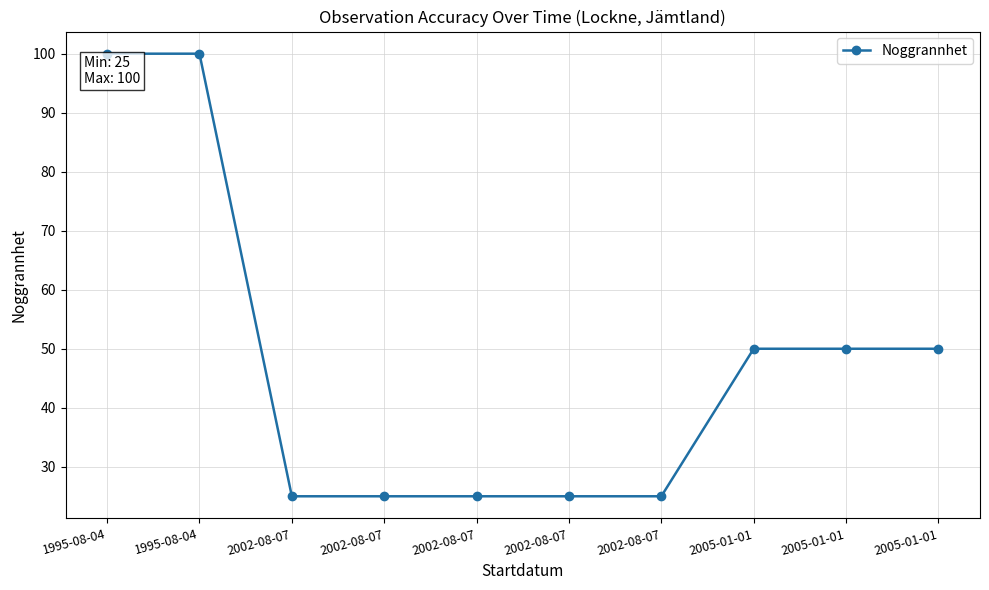

Is this an area chart (filled region under the line)?

No